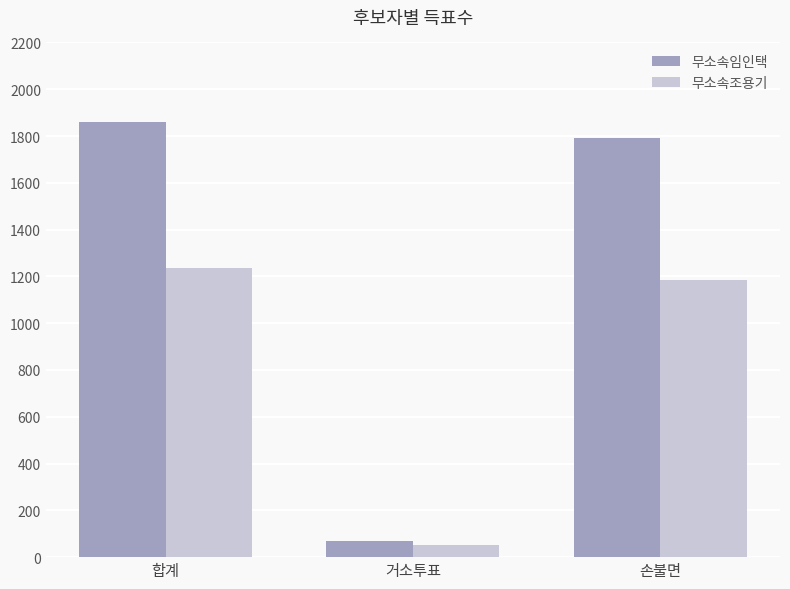

What is the label of the 3rd bar from the left?

손불면